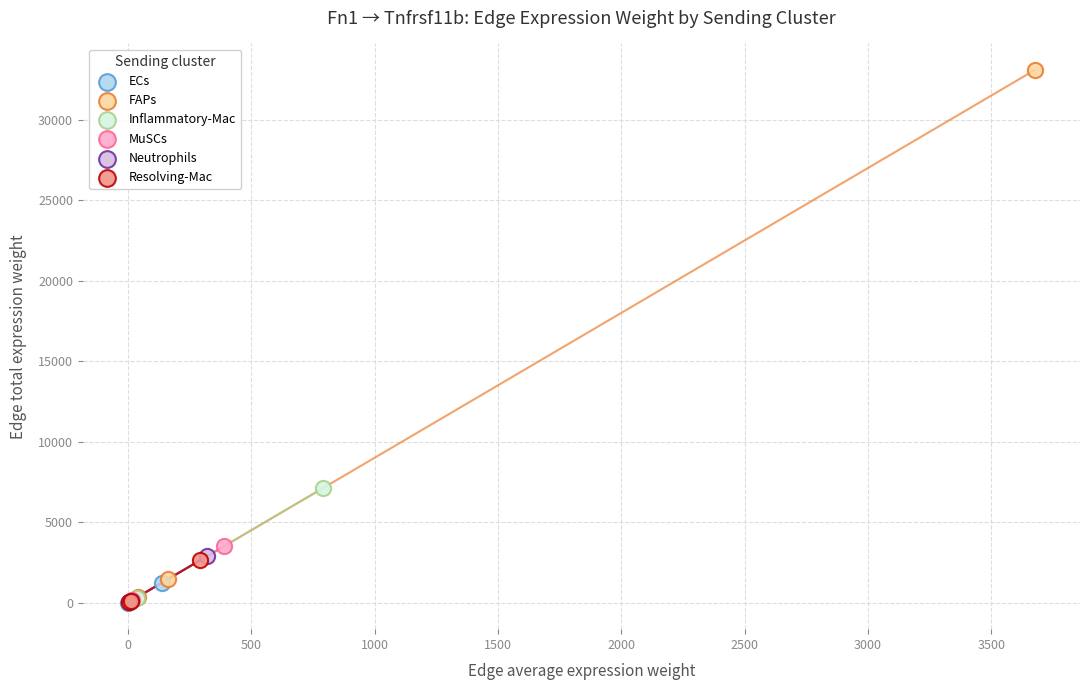

Which series has the largest Y range (max minus min)?

FAPs